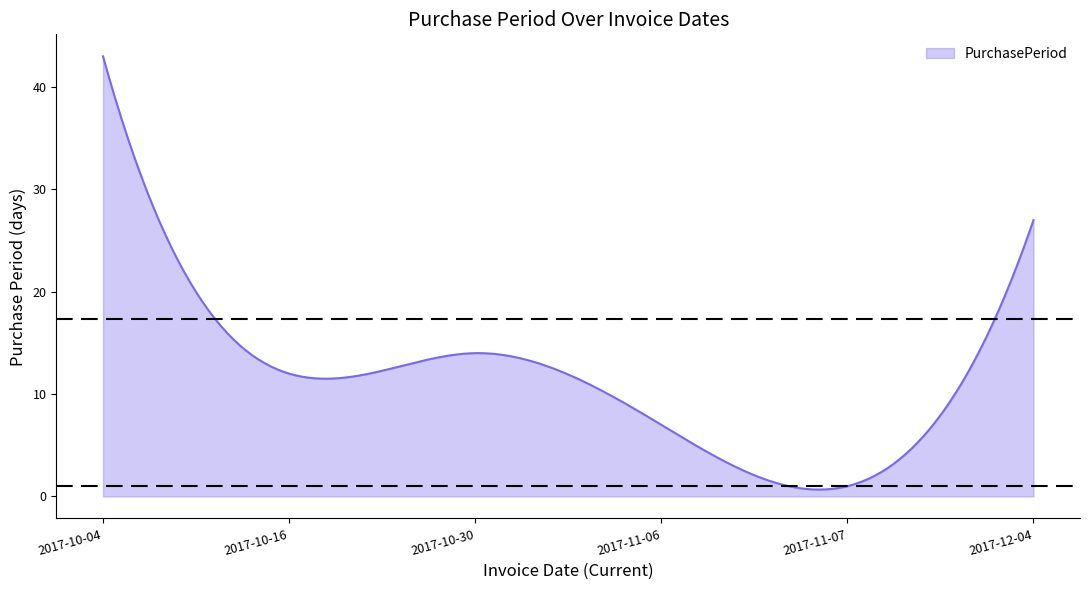

What is the difference between the maximum and minimum values?

42.3